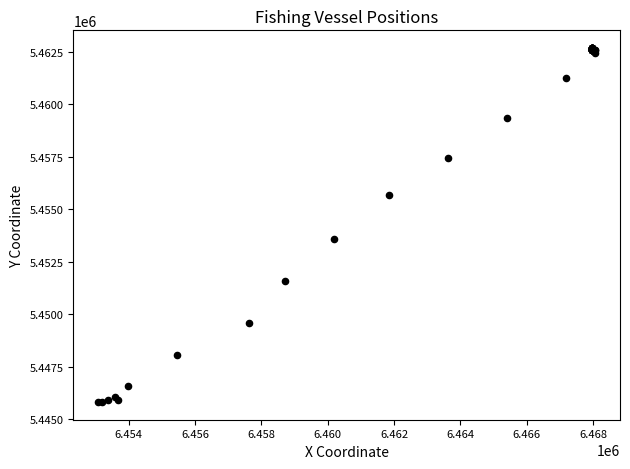

What Y value in the scatter plot is closest to 5454242?

5453575.5